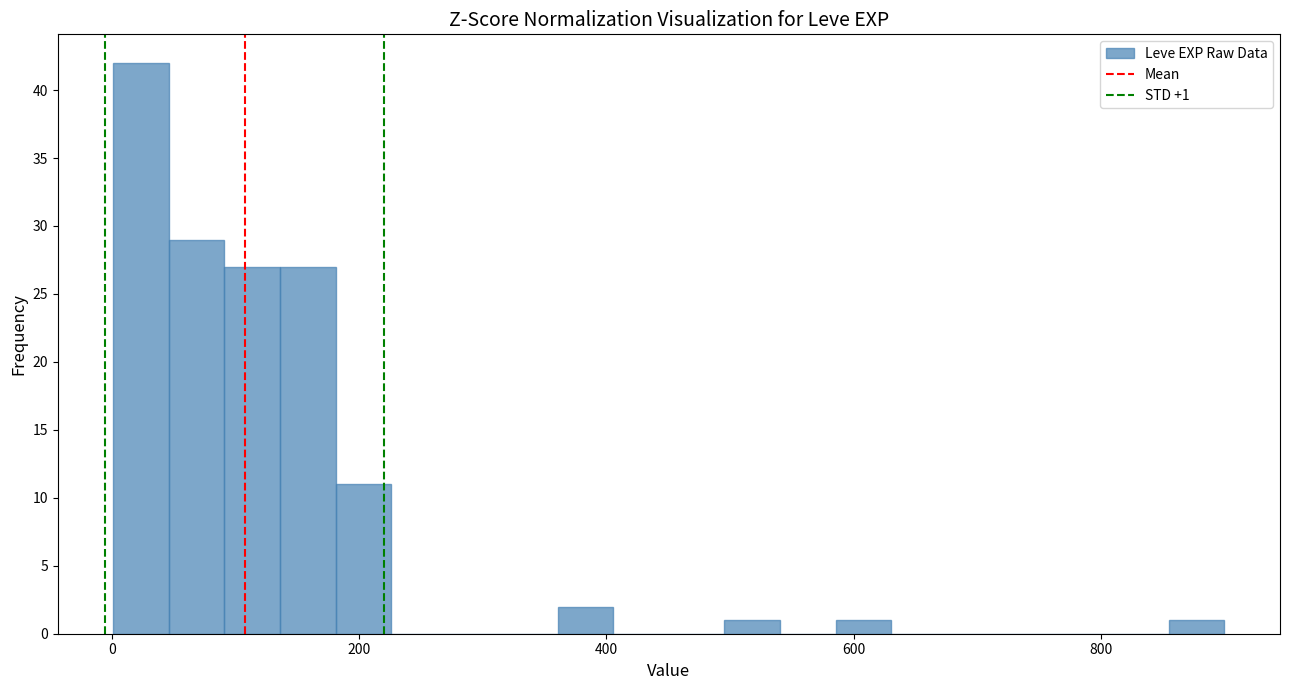

Around what value on the x-axis is the tallest bar? Give the approximate position of its centre, as read against the axis.

20